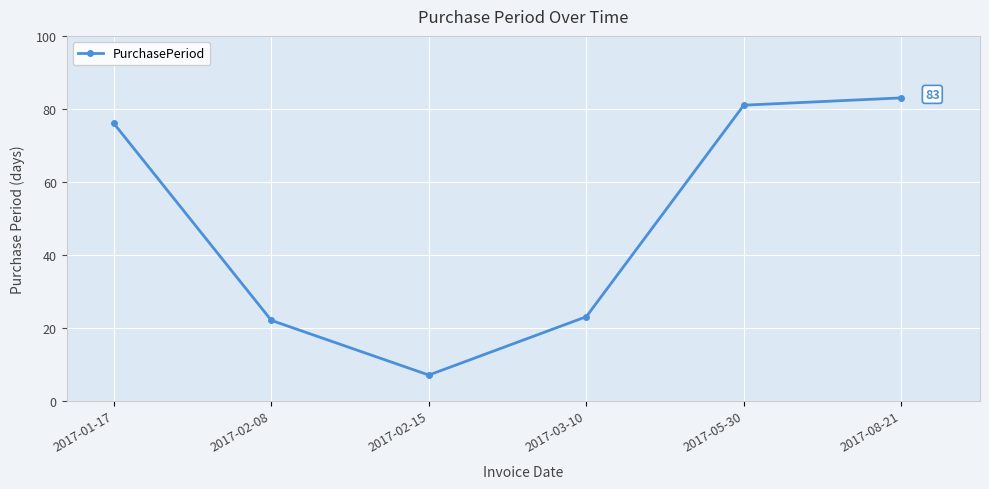

Count the number of categories in the chart.

6